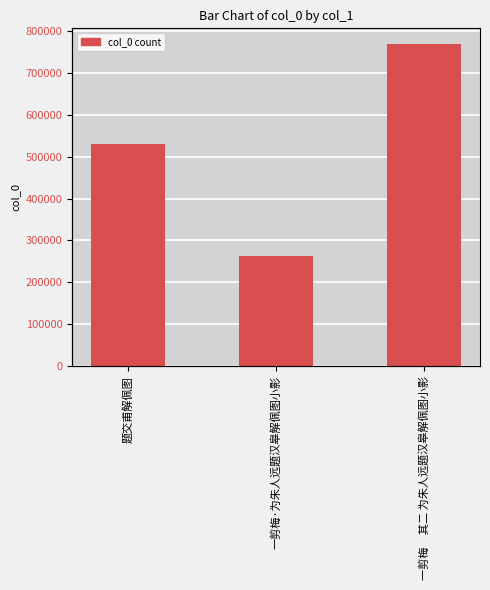

Reading left to right, extract all data points from this chart.

530810	262479	767908